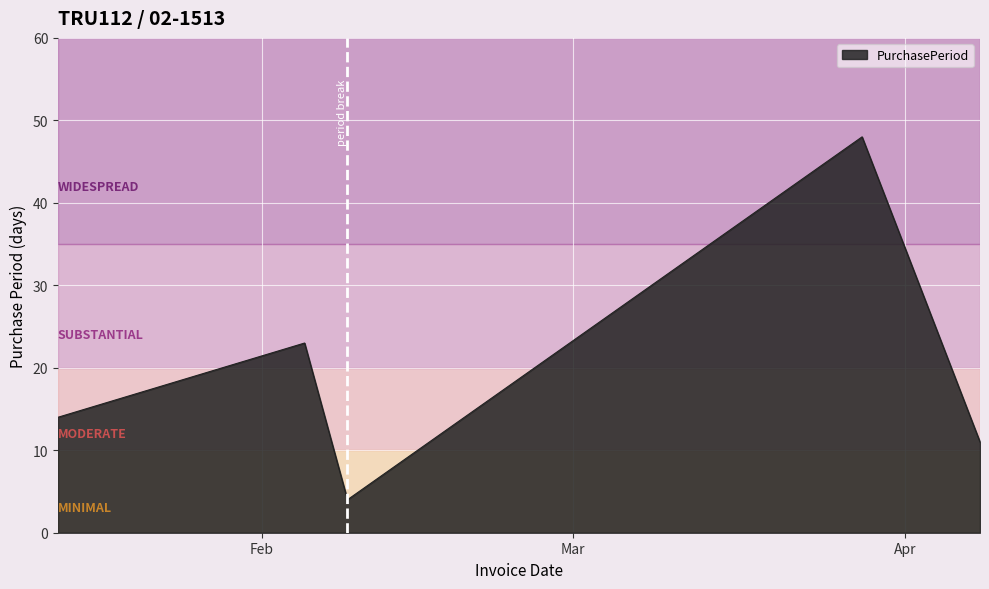

How many interior local peaks (higher than both neighbors) does the data have?

2